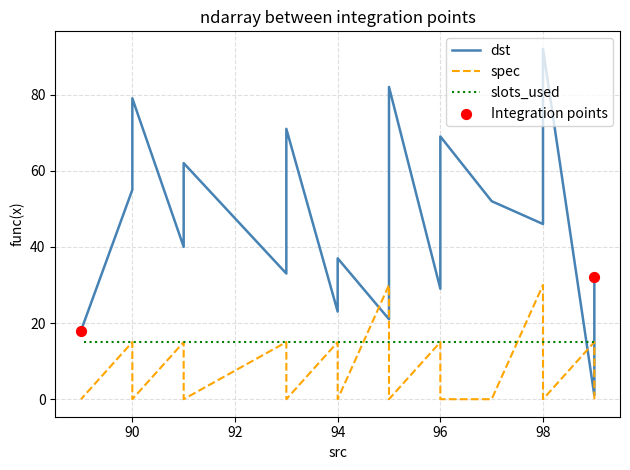

Is the value of dst at 95 greater than the value of spec at 91?

Yes